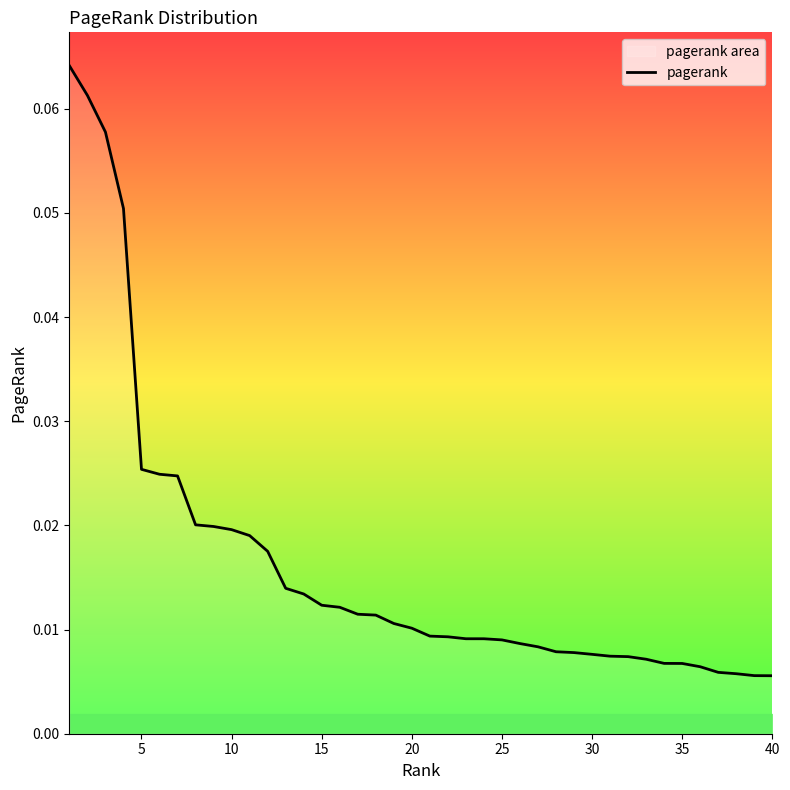

Reading left to right, what are all the values shown in this chart?

0.1	0.1	0.1	0.1	0.0	0.0	0.0	0.0	0.0	0.0	0.0	0.0	0.0	0.0	0.0	0.0	0.0	0.0	0.0	0.0	0.0	0.0	0.0	0.0	0.0	0.0	0.0	0.0	0.0	0.0	0.0	0.0	0.0	0.0	0.0	0.0	0.0	0.0	0.0	0.0